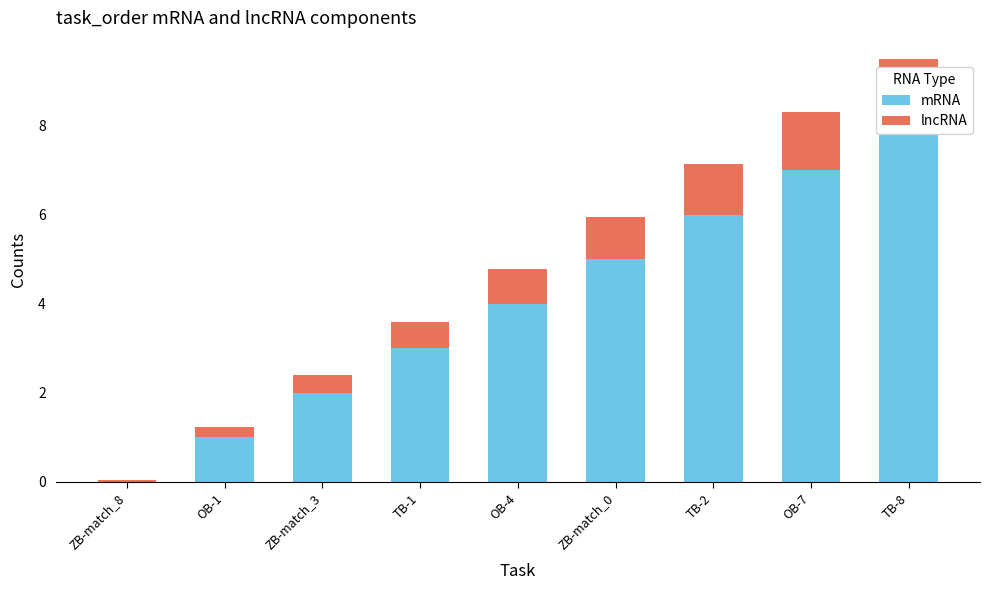

How many groups of bars are there?

9